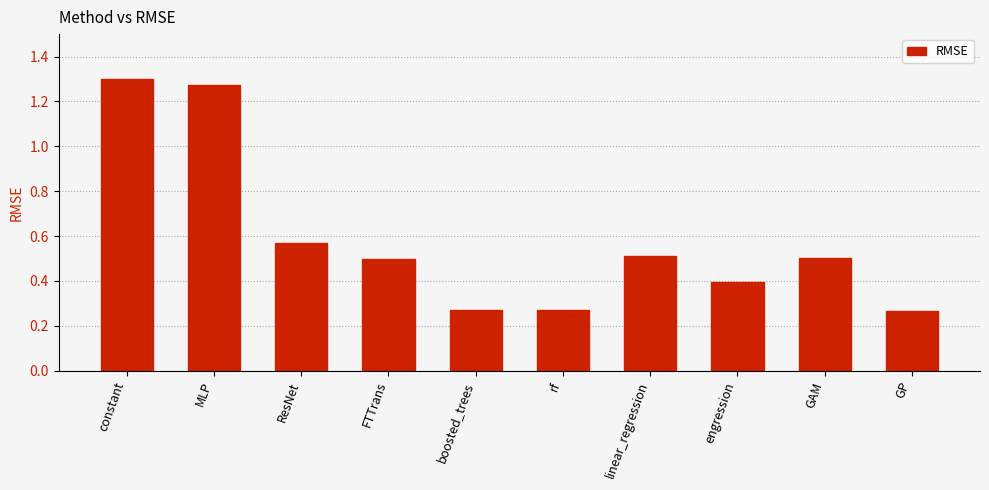

Is it true that the value at linear_regression is 0.5?

True